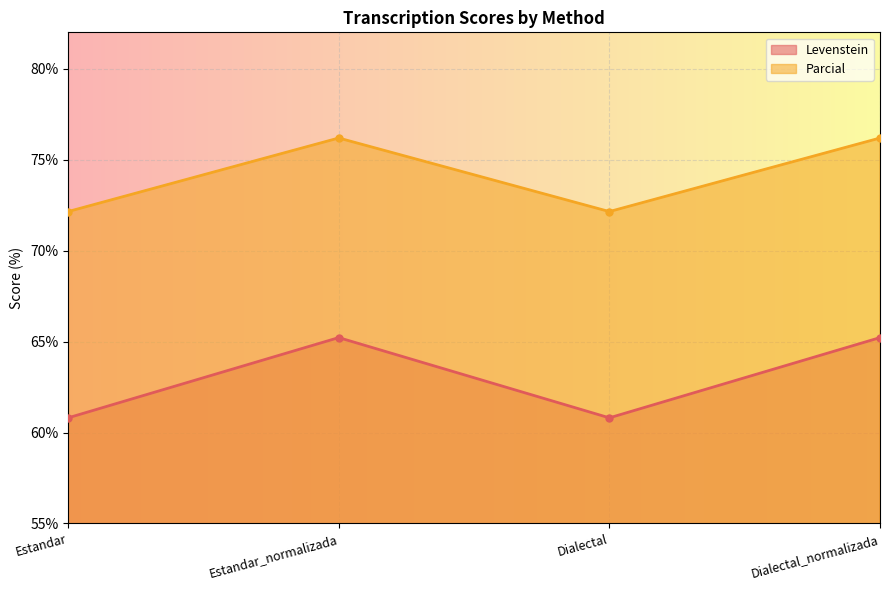

Reading left to right, extract all data points from this chart.

Levenstein: Estandar=60.8	Estandar_normalizada=65.2	Dialectal=60.8	Dialectal_normalizada=65.2
Parcial: Estandar=72.1	Estandar_normalizada=76.2	Dialectal=72.1	Dialectal_normalizada=76.2